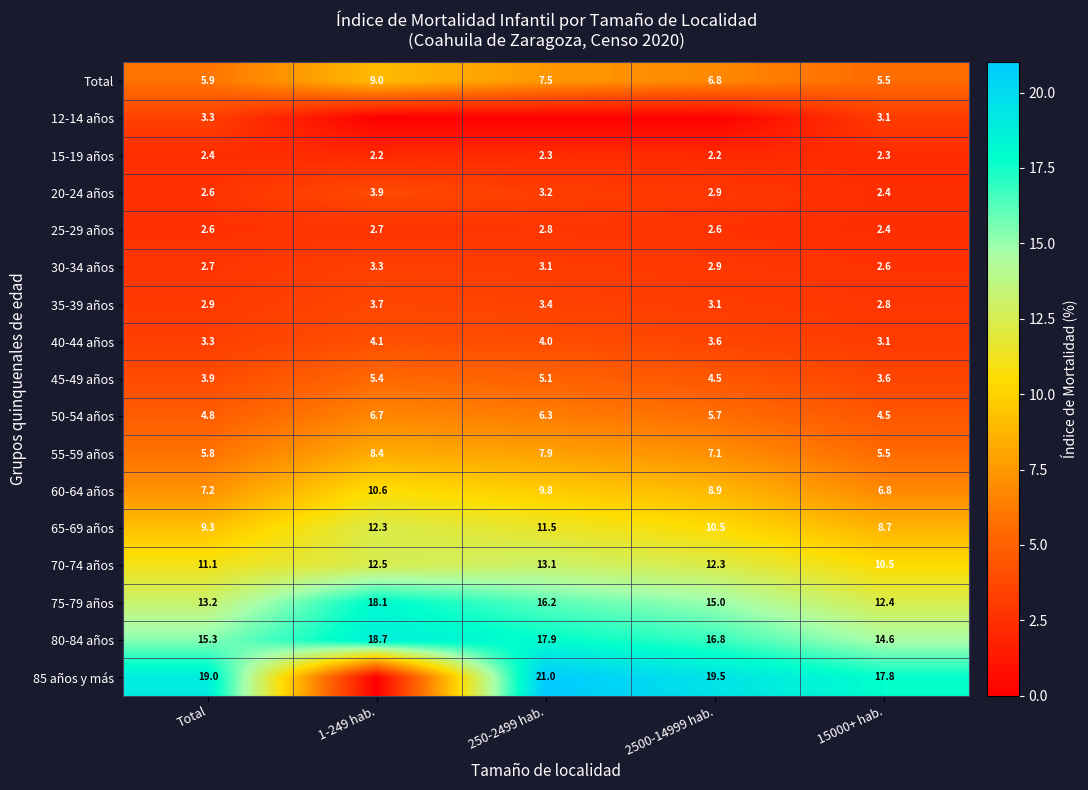

Is the value of 25-29 años at 250-2499 hab. greater than the value of 30-34 años at 2500-14999 hab.?

No